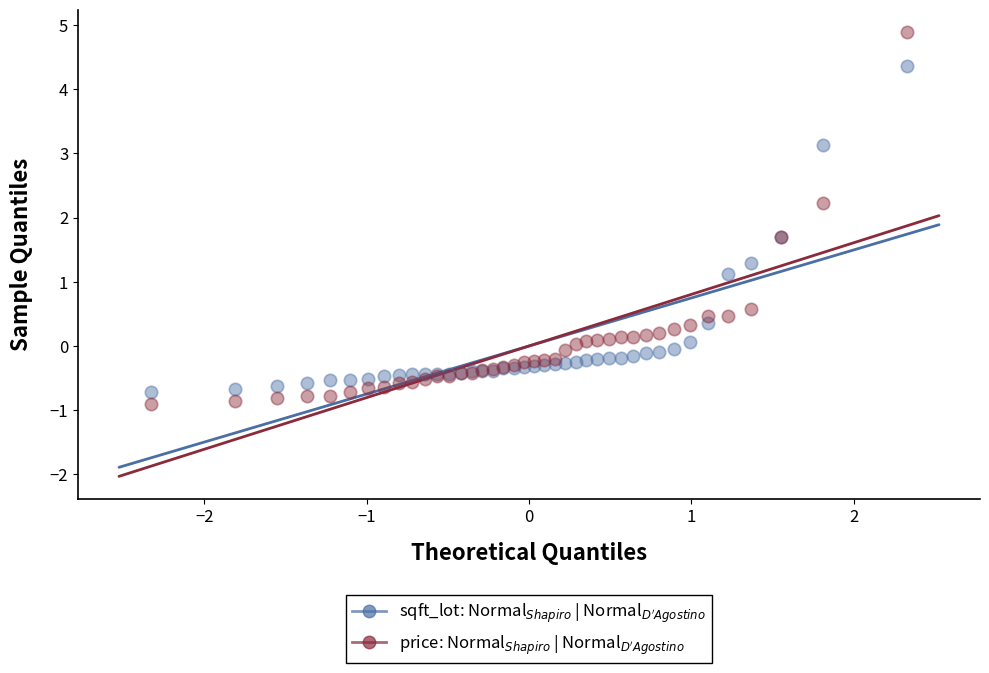

Which series has the largest Y range (max minus min)?

price: Normal$_{Shapiro}$ | Normal$_{D'Agostino}$